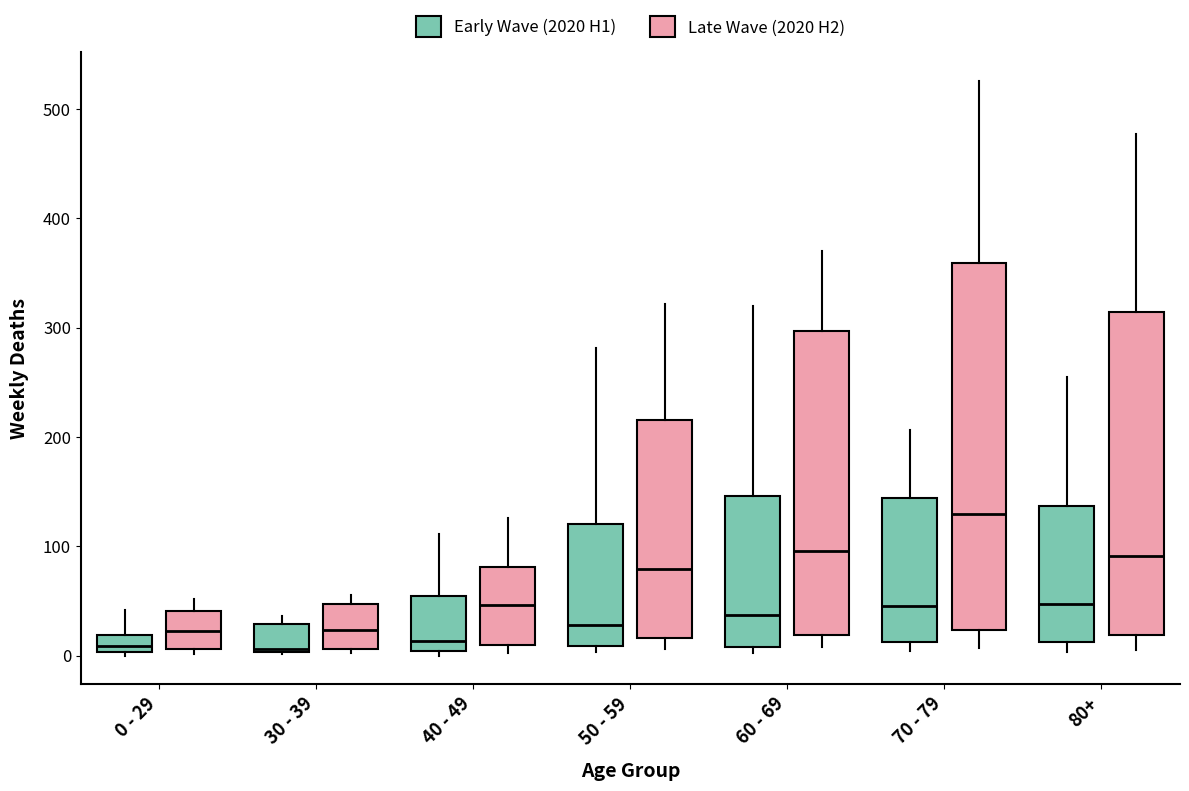

Which box's median line is the highest?

70 - 79 (Late Wave (2020 H2))